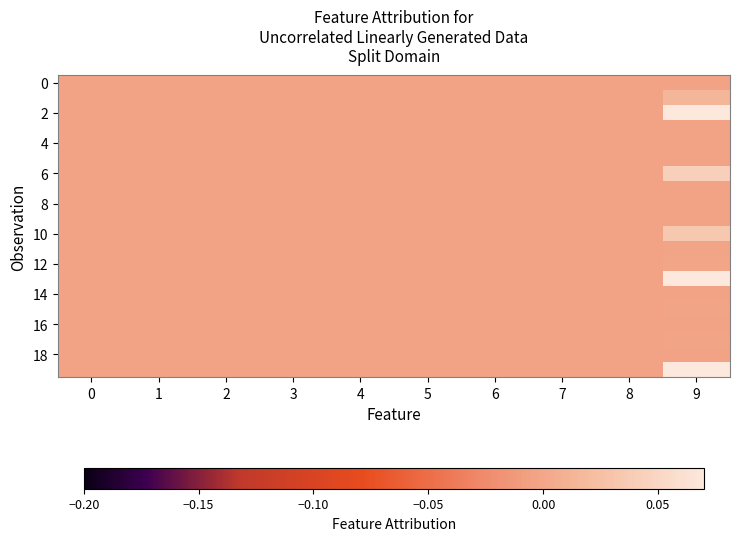

What is the total value across all series at 5?

-0.1